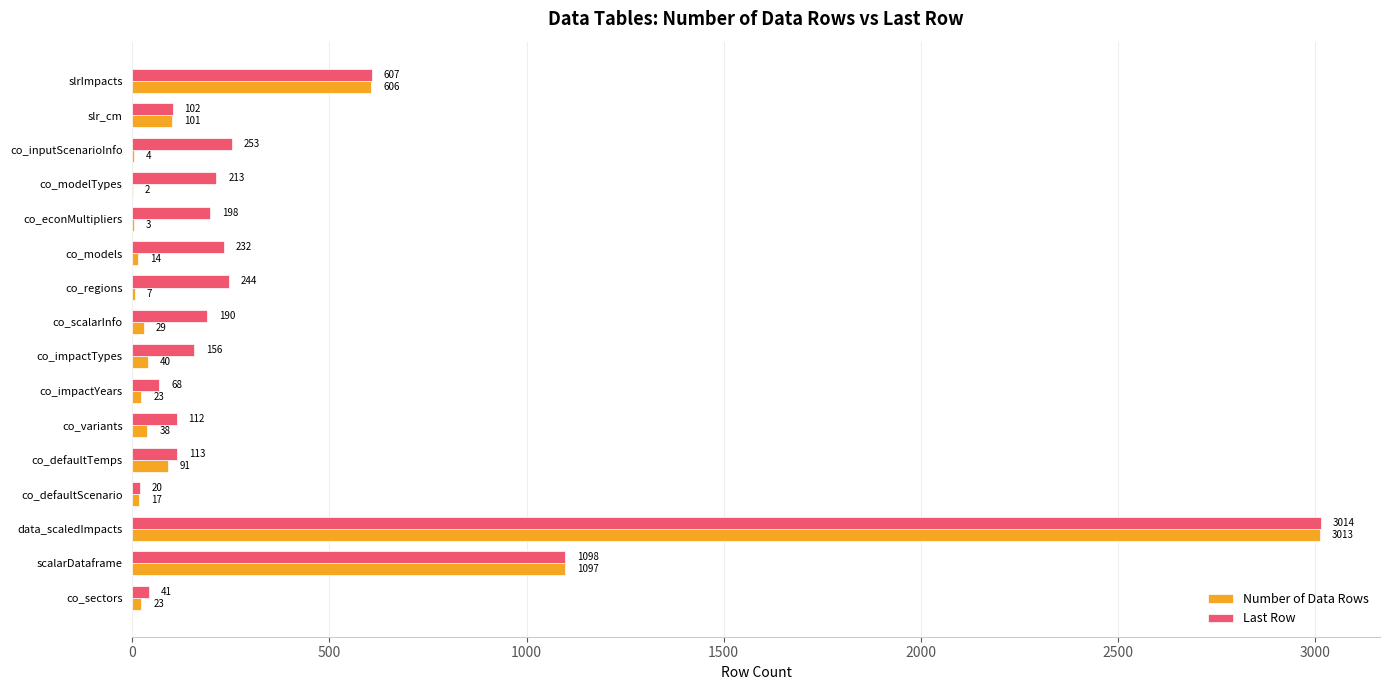

What is the sum of the Last Row values at co_defaultTemps and scalarDataframe?

1211